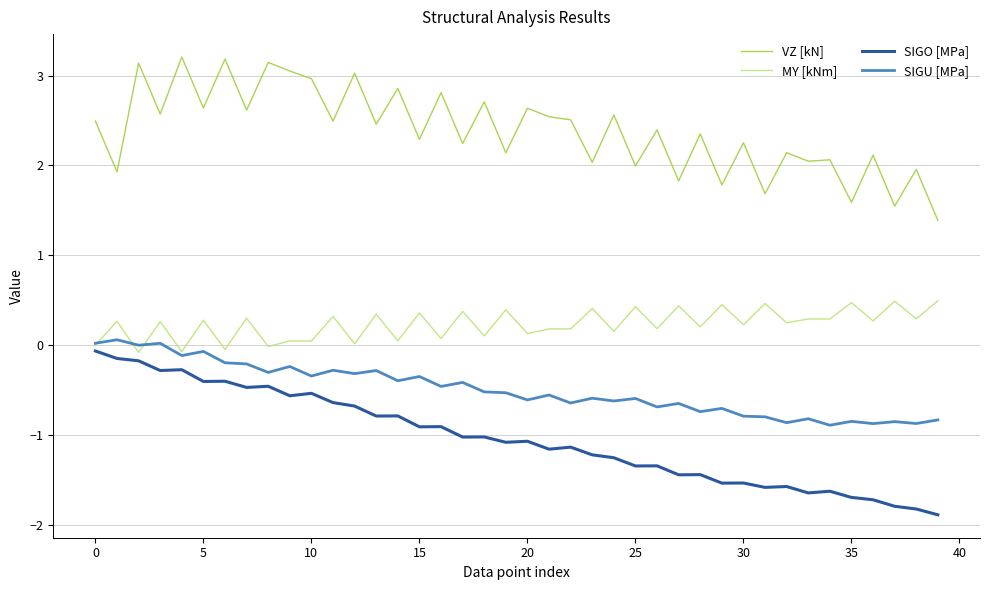

True or false: SIGO [MPa] and VZ [kN] intersect in this chart.

False